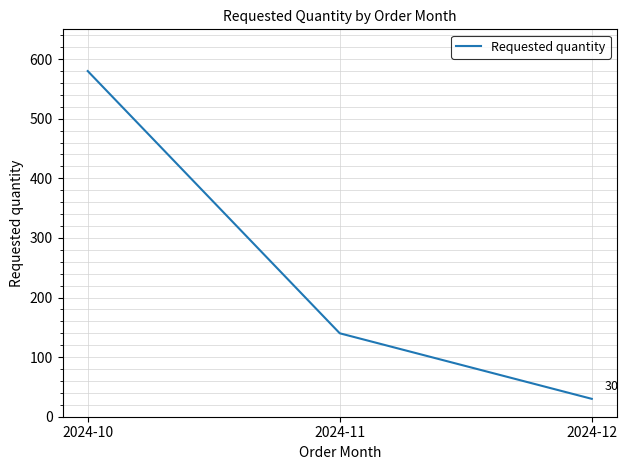

How many series are shown in this chart?

1